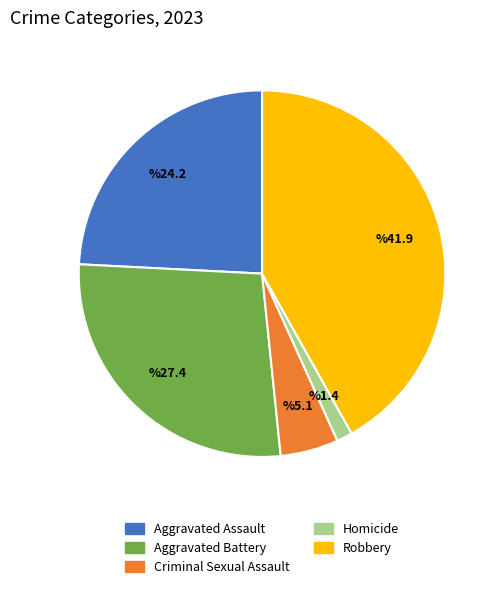

Do Criminal Sexual Assault and Homicide together represent more than half of the pie?

No